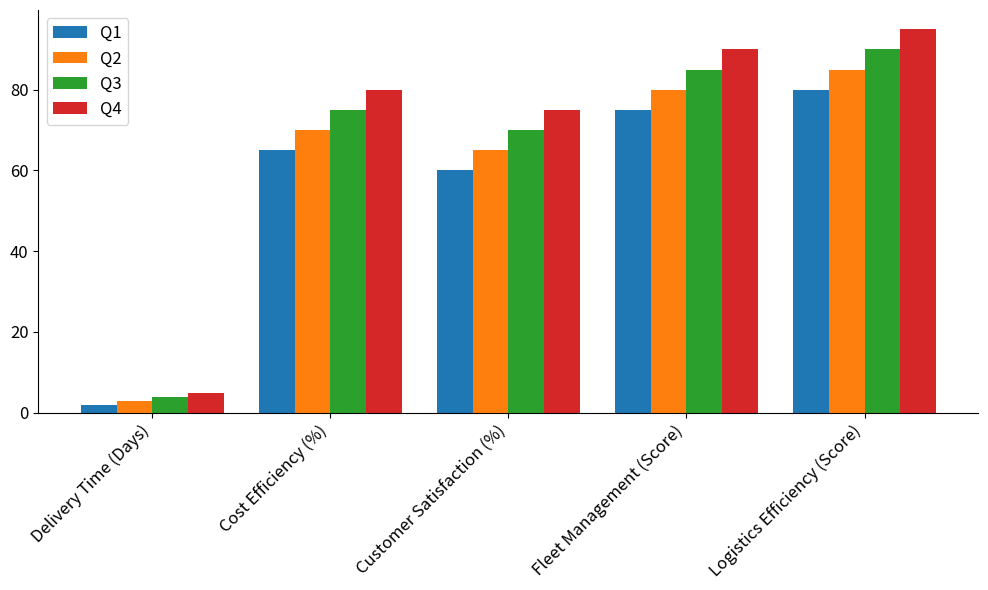

List the series in order of their peak value, highest first.

Q4, Q3, Q2, Q1